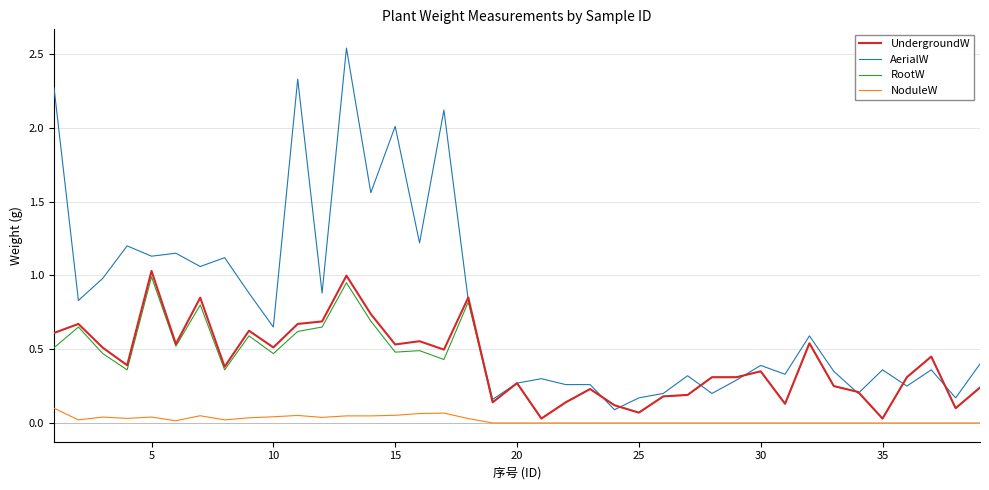

True or false: AerialW and NoduleW intersect in this chart.

False